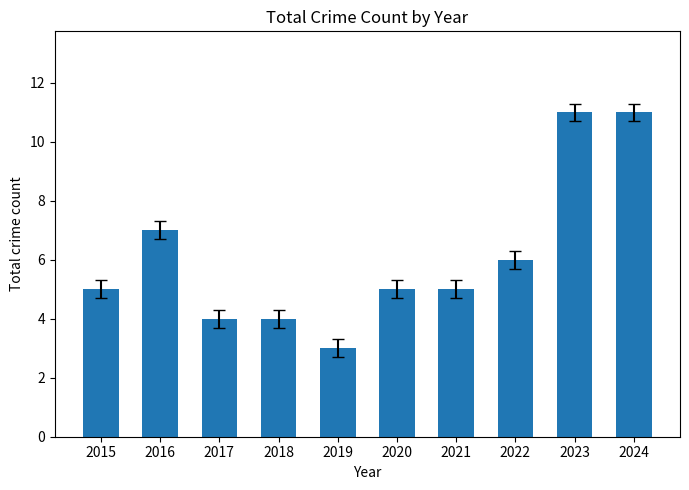

What is the greatest value displayed?

11